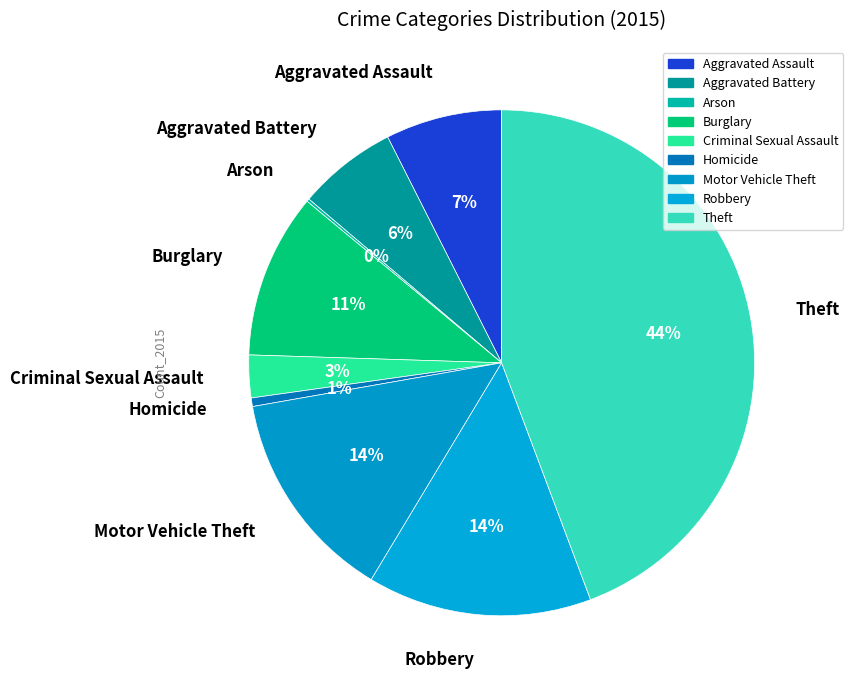

To the nearest percent, what is the average slice percentage?

11%